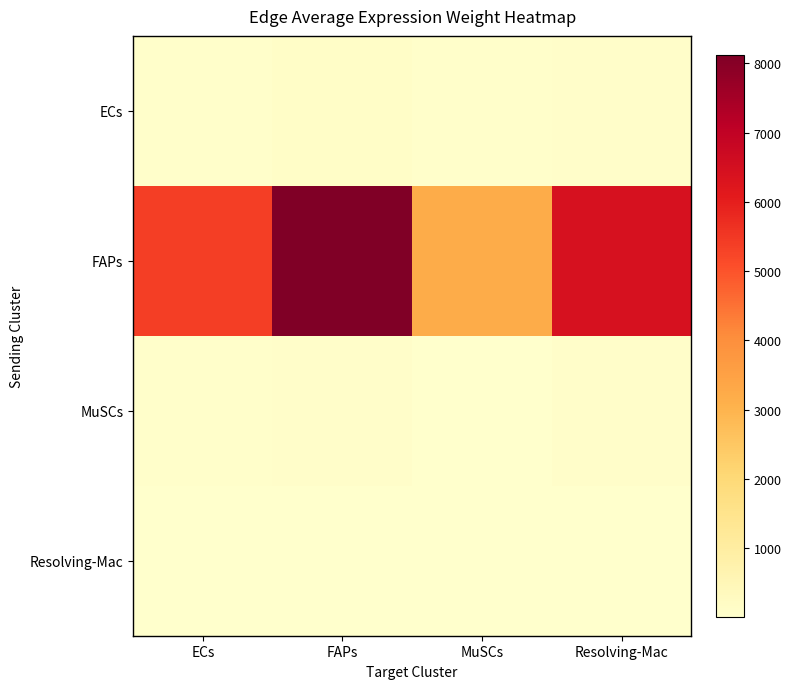

Which category has the lowest value across all series?

MuSCs